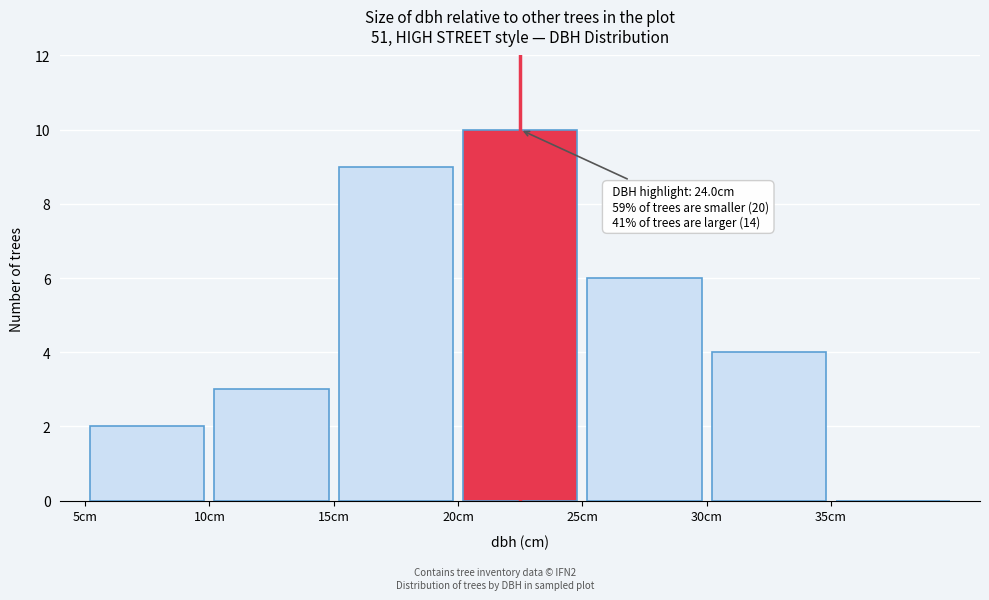

Over which range of the x-axis is the bar tallest?

20 to 25